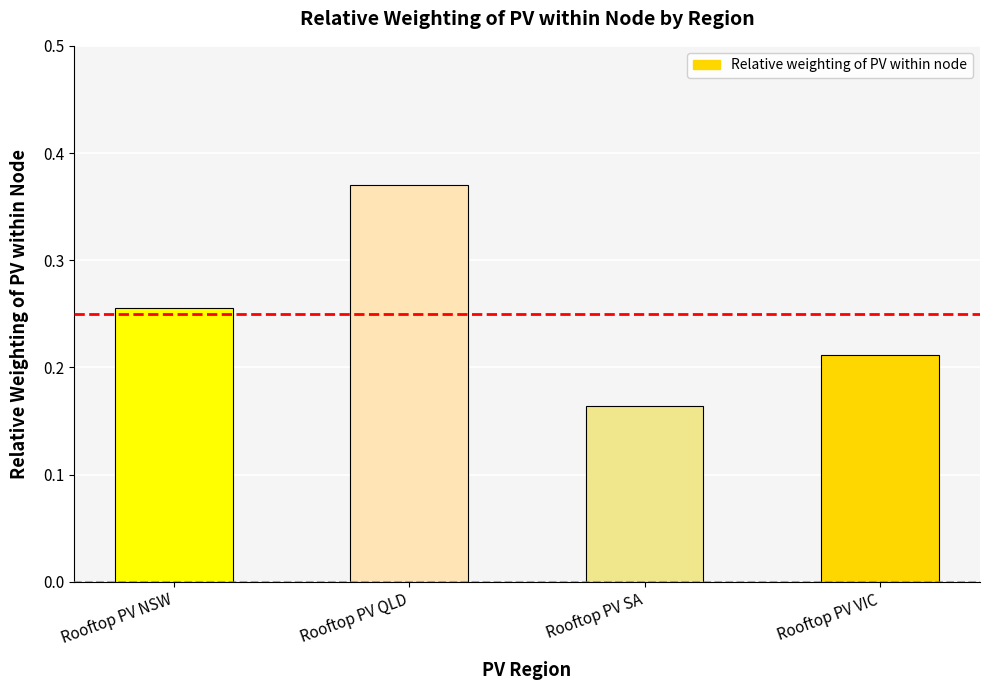

At which category does the chart reach its peak across all series?

Rooftop PV QLD